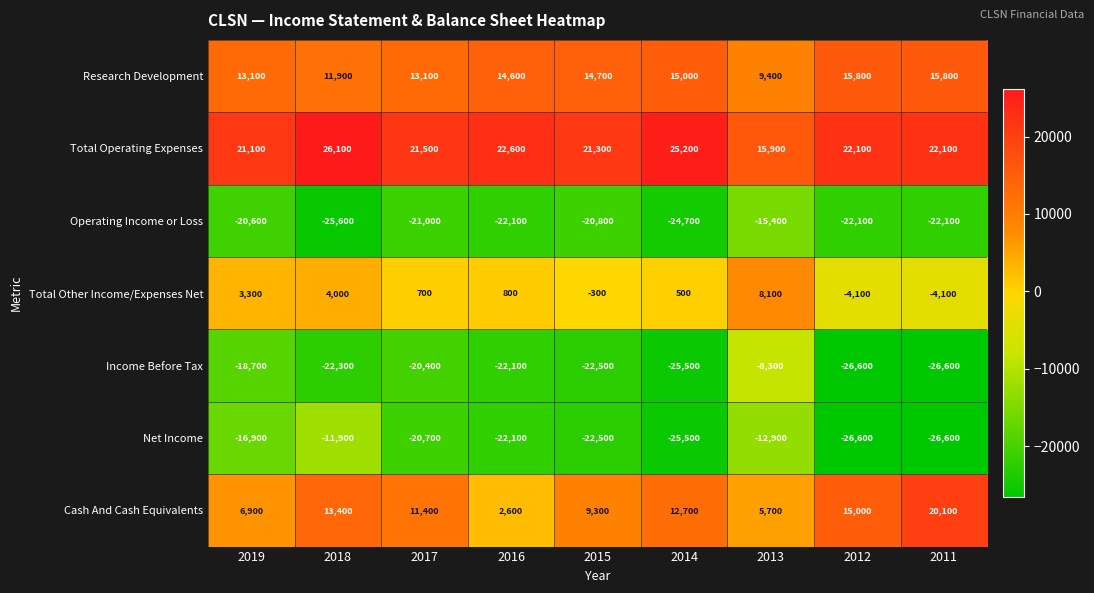

Is it true that Cash And Cash Equivalents equals 4120 at 2016?

False